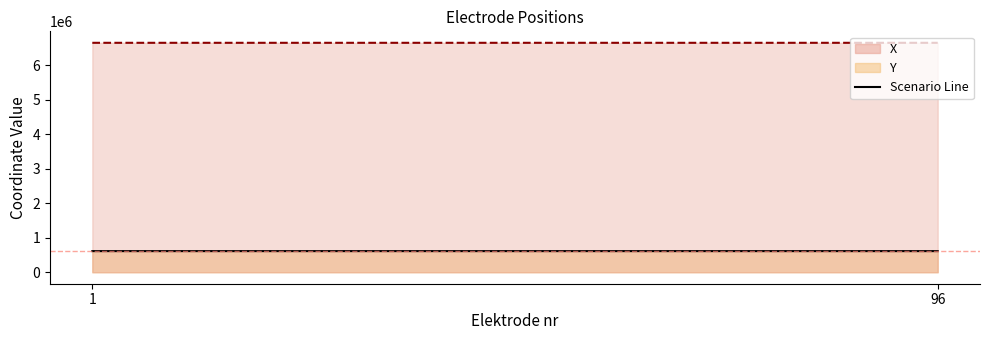

What is the difference between the highest and lowest values at 1?

6038363.2